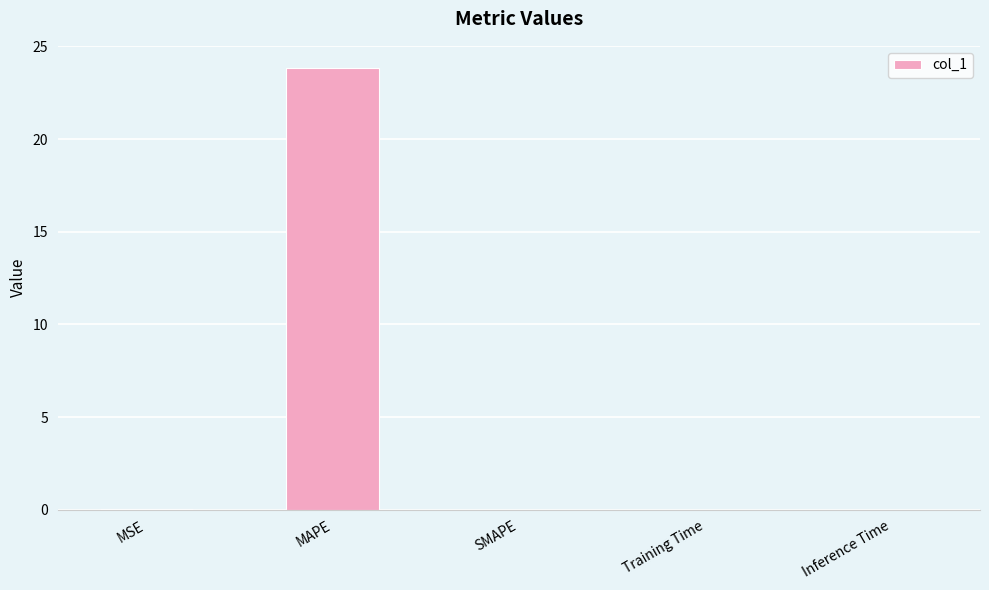

What is the sum of the values at MAPE and SMAPE?

23.8